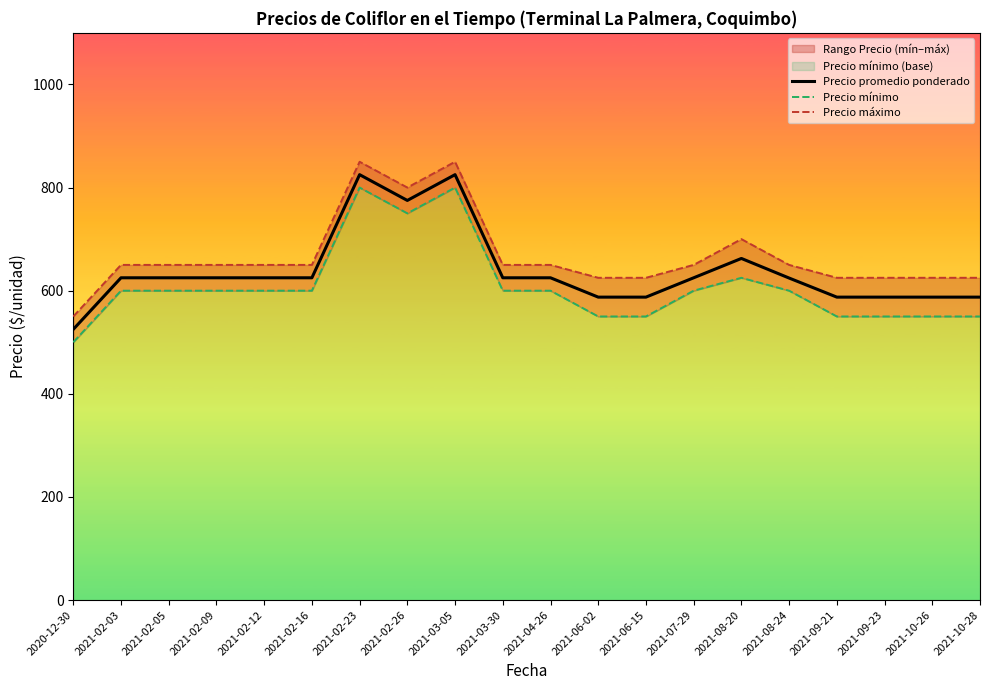

True or false: Precio mínimo has a value of 600.0 at 2021-02-03.

True